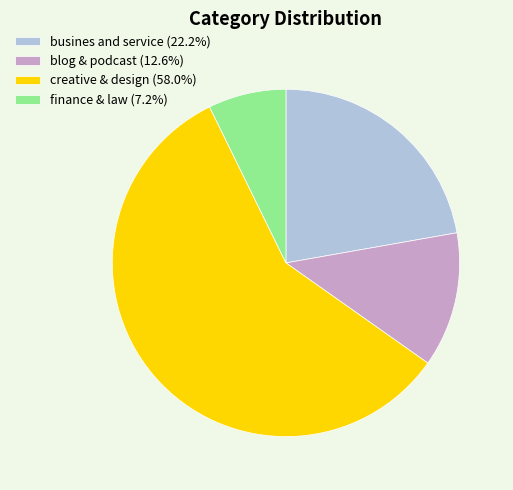

What is the ratio of the value at creative & design (58.0%) to the value at busines and service (22.2%)?

2.6